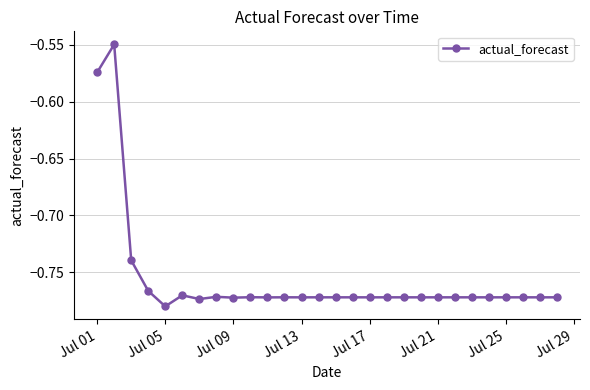

True or false: the data has more than 1 interior local peaks.

True